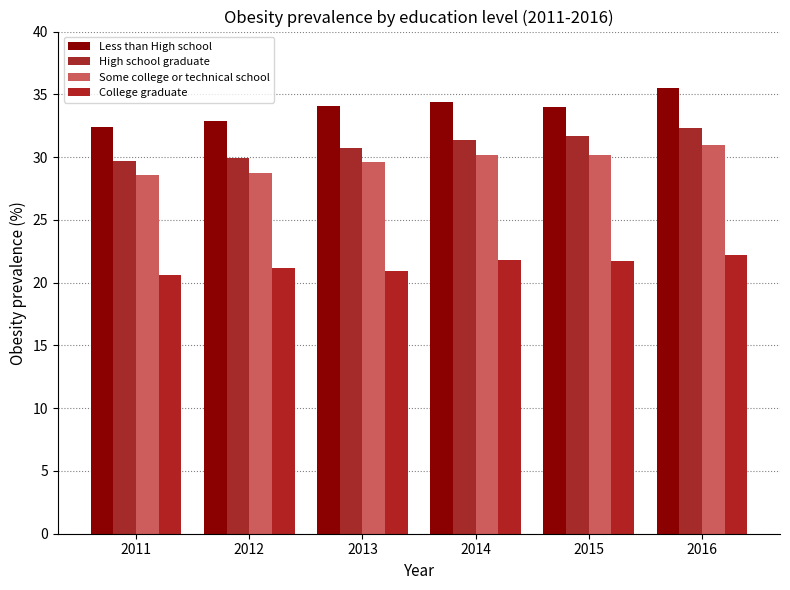

How many bars are there in each group?

4